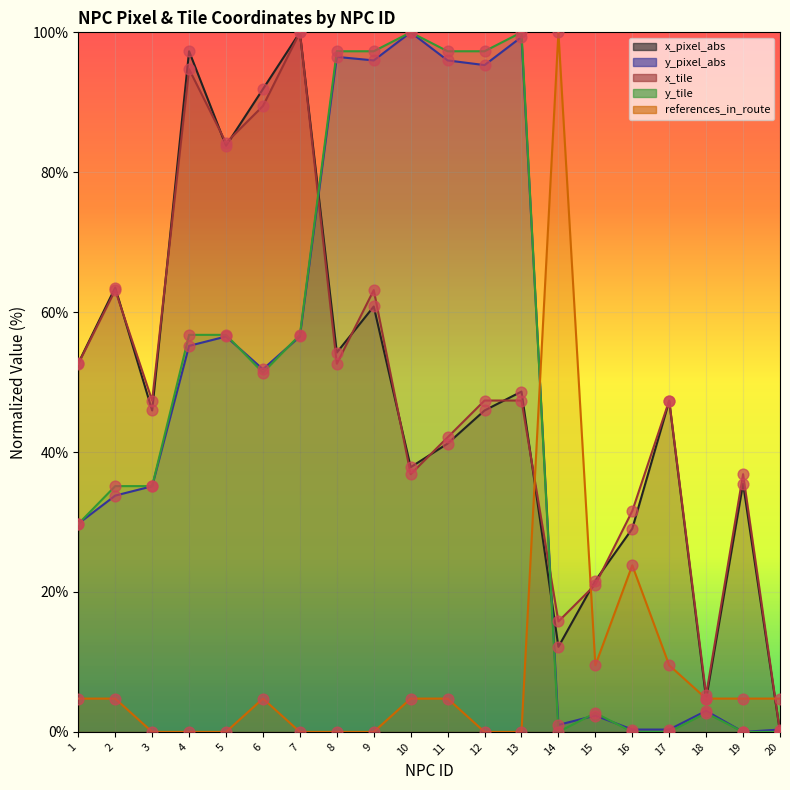

Which series contains the lowest Y value?

x_pixel_abs